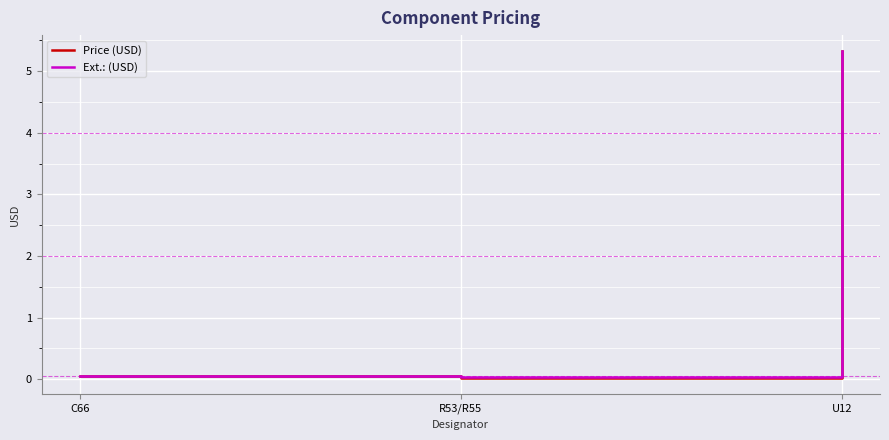

What is the average value of the Price (USD) series?

1.8